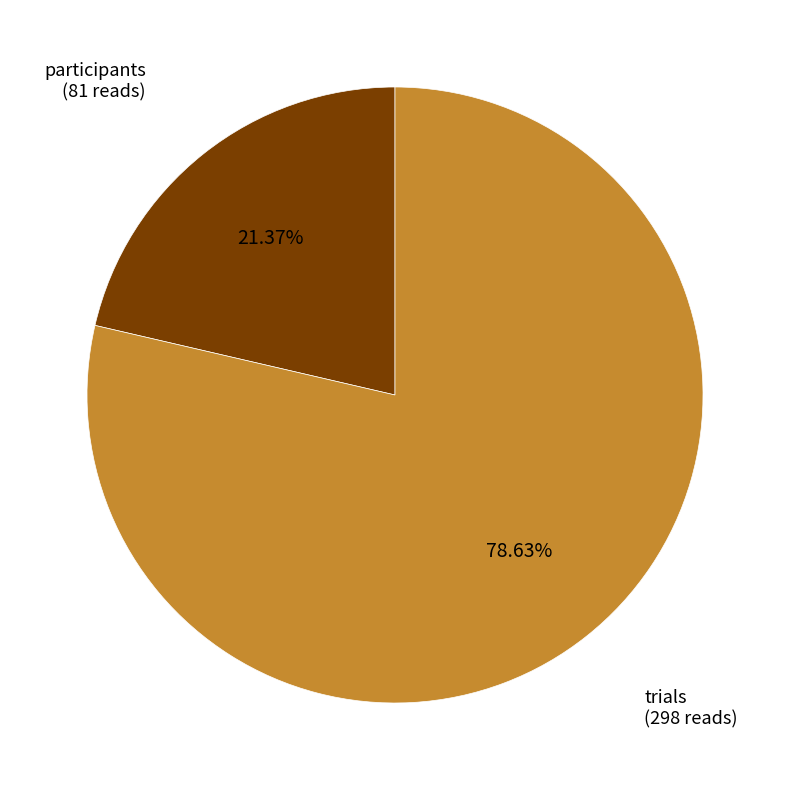

Is there any slice that represents more than half of the pie?

Yes